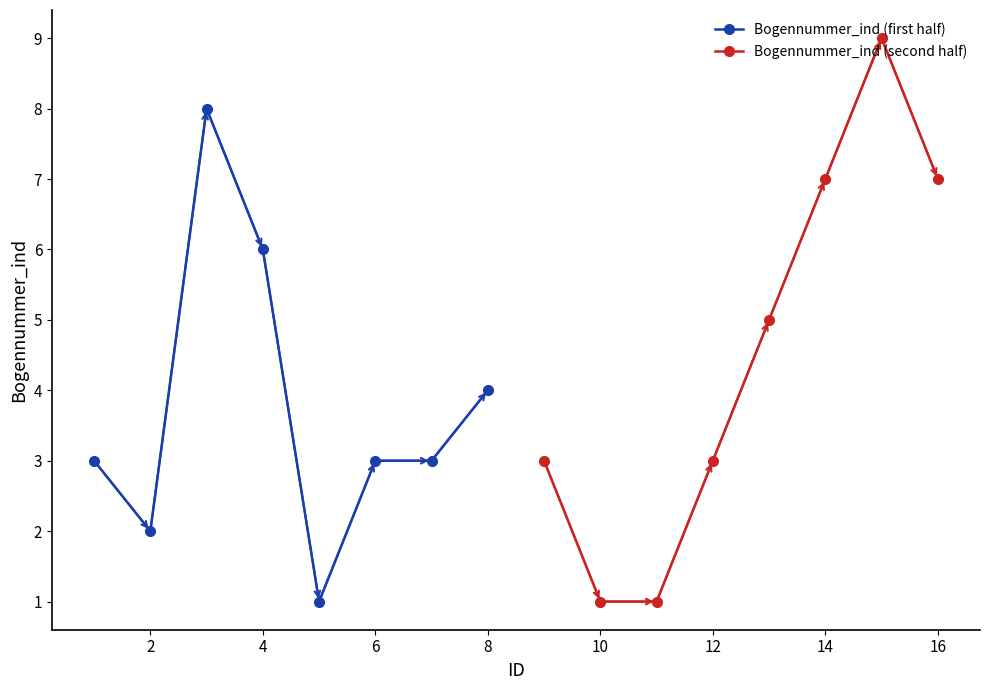

How many times do Bogennummer_ind (first half) and Bogennummer_ind (second half) cross each other?

1